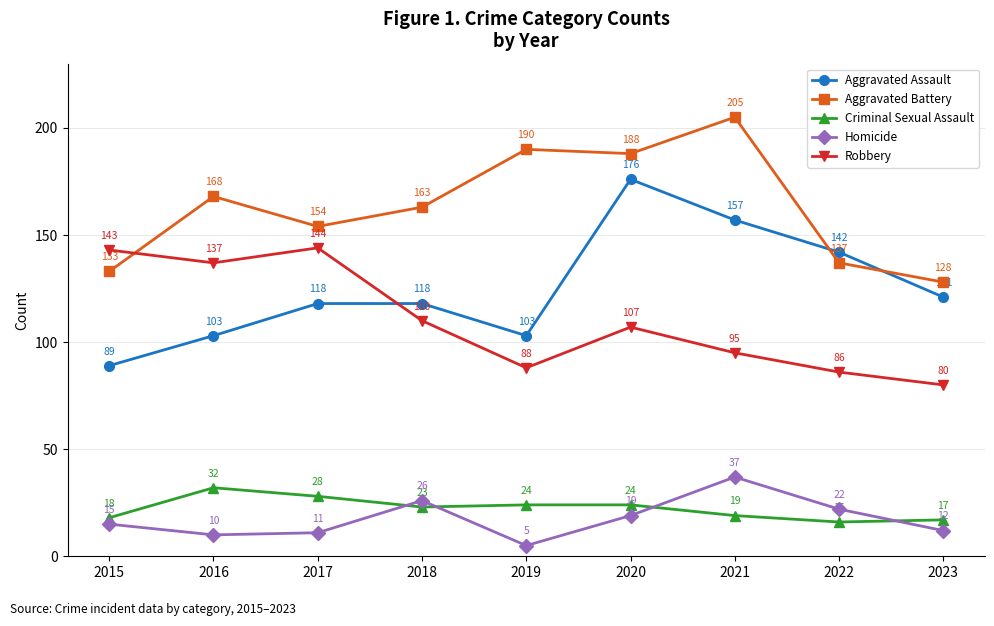

Reading left to right, what are all the values shown in this chart?

Aggravated Assault: 2015=89	2016=103	2017=118	2018=118	2019=103	2020=176	2021=157	2022=142	2023=121
Aggravated Battery: 2015=133	2016=168	2017=154	2018=163	2019=190	2020=188	2021=205	2022=137	2023=128
Criminal Sexual Assault: 2015=18	2016=32	2017=28	2018=23	2019=24	2020=24	2021=19	2022=16	2023=17
Homicide: 2015=15	2016=10	2017=11	2018=26	2019=5	2020=19	2021=37	2022=22	2023=12
Robbery: 2015=143	2016=137	2017=144	2018=110	2019=88	2020=107	2021=95	2022=86	2023=80